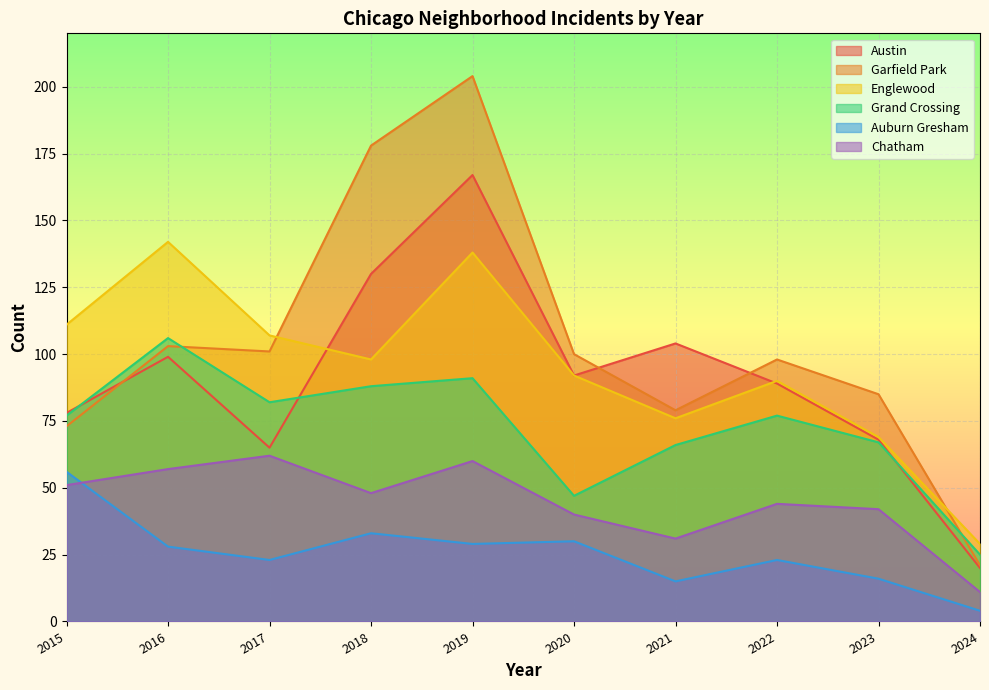

What is the difference between the Grand Crossing values at 2019 and 2022?

14